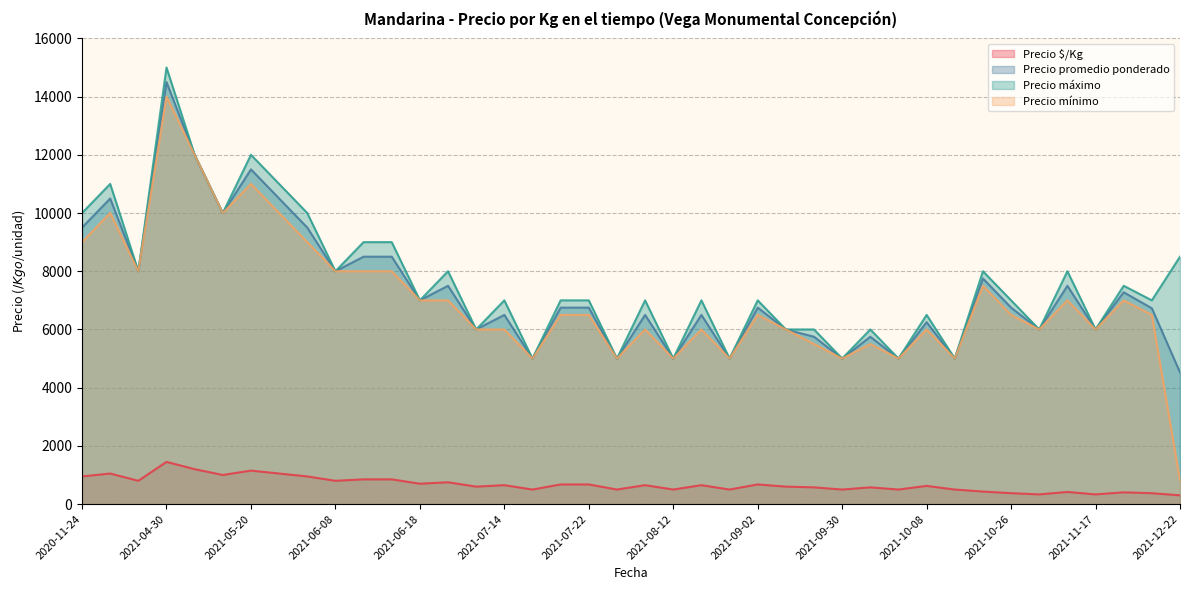

Rank the series at 2021-10-26 from highest to lowest value.

Precio máximo, Precio promedio ponderado, Precio mínimo, Precio $/Kg